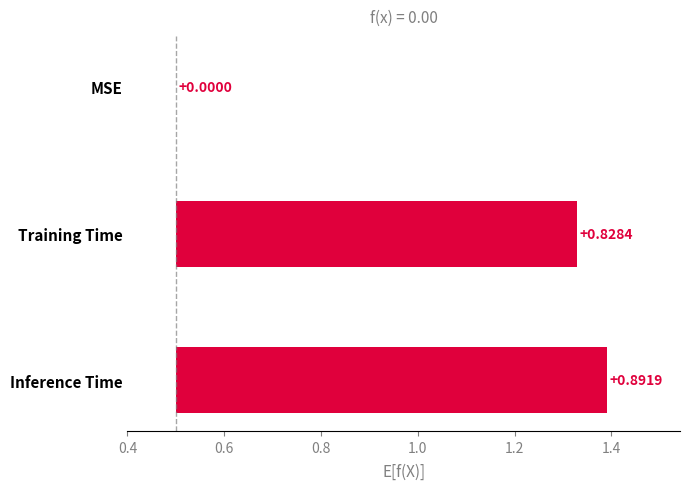

Count the number of categories in the chart.

3